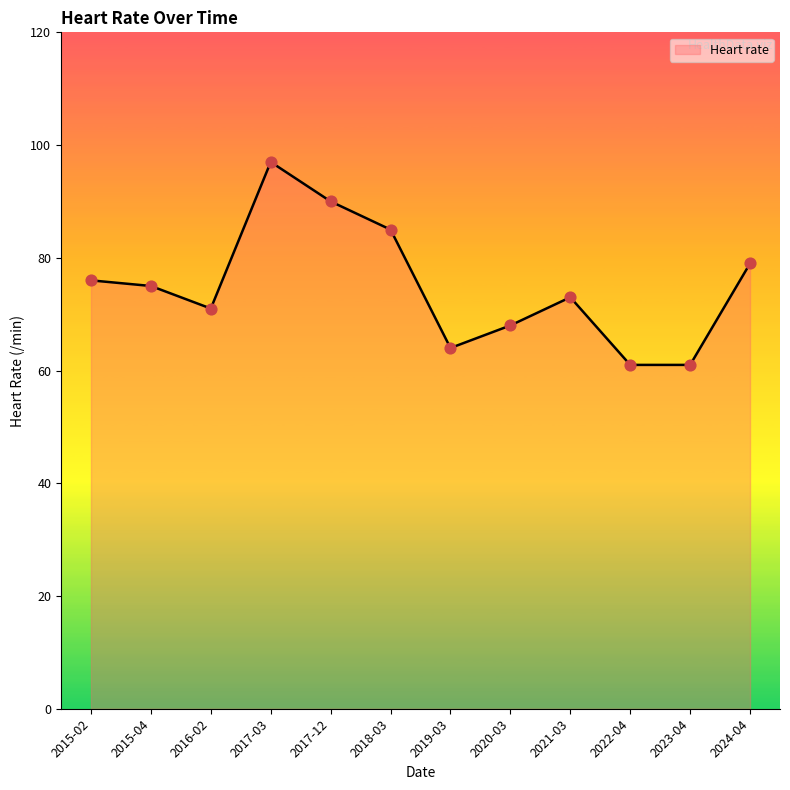

What is the change in value from 2017-12 to 2020-03?

-22